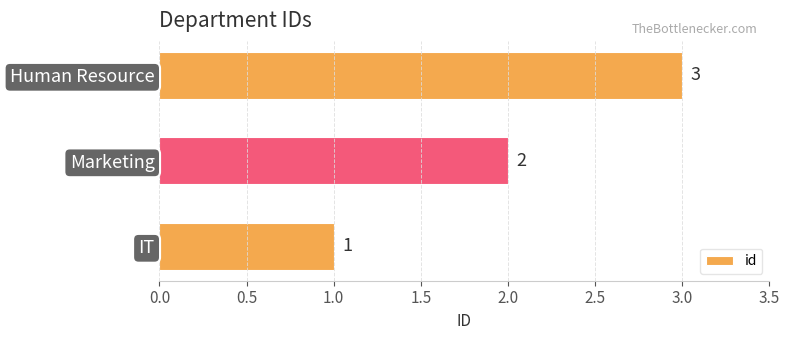

List the labels in order of value, largest first.

Human Resource, Marketing, IT